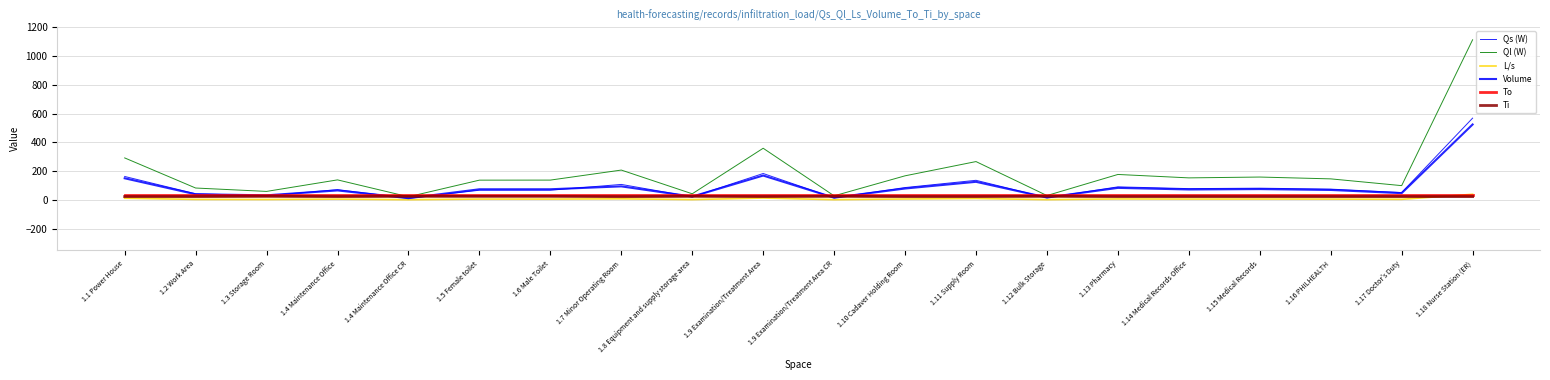

What is the value of the Qs (W) point at the 9th from the left?

20.4